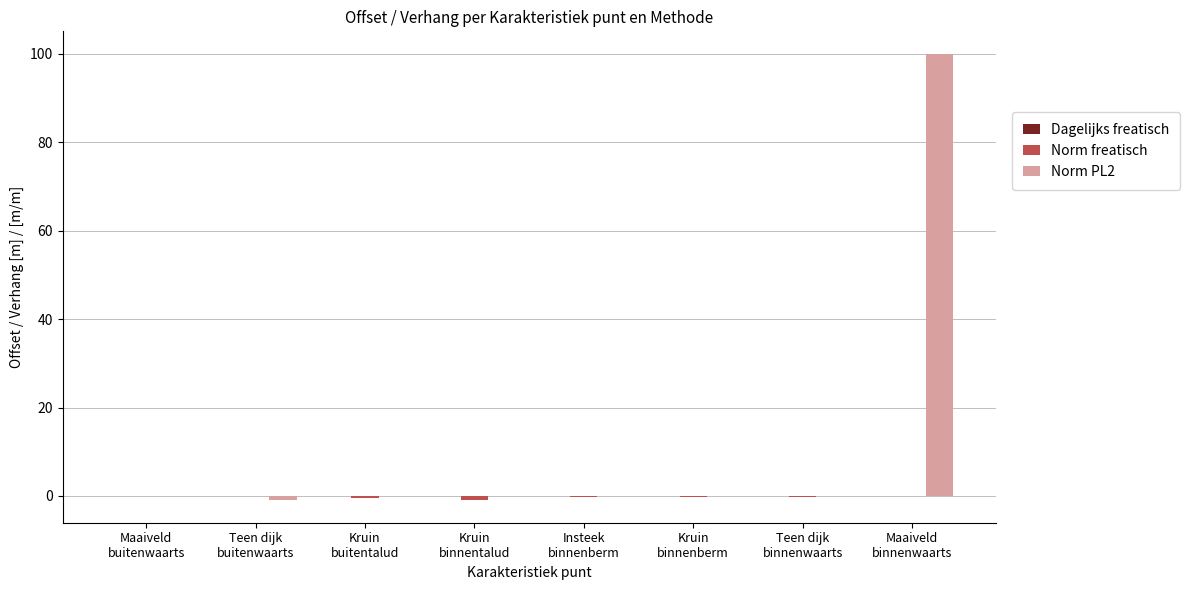

What is the maximum value shown in the chart?

100.0